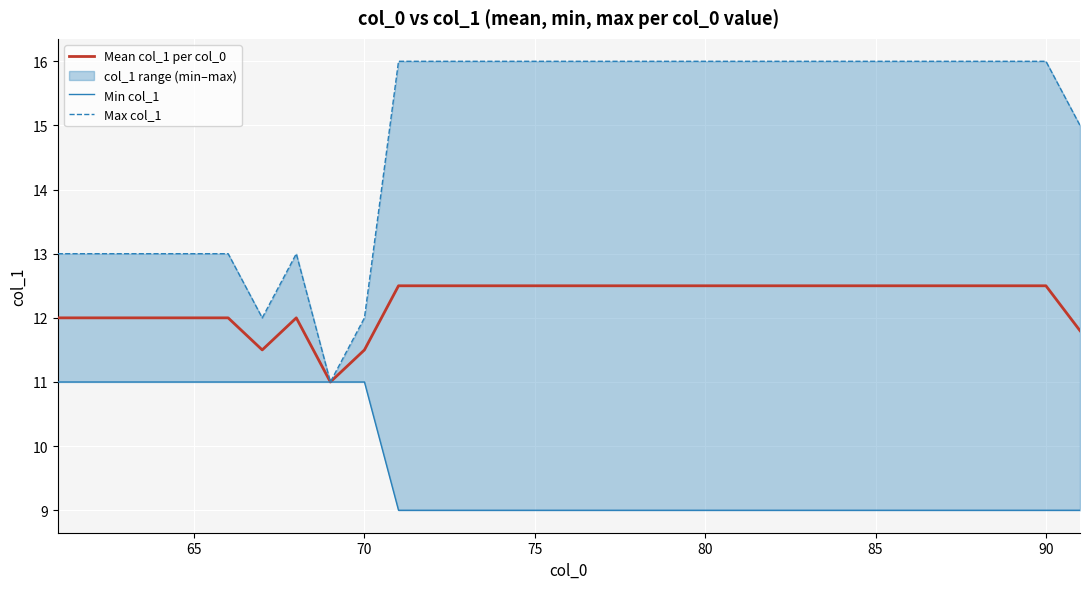

The value of Mean col_1 per col_0 at 80 is 21.6. True or false?

False